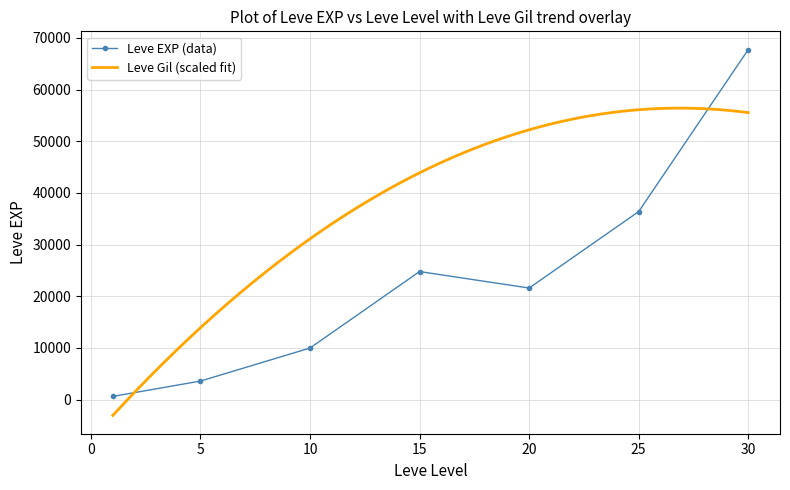

List the labels in order of value, largest first.

30, 25, 15, 20, 10, 5, 1